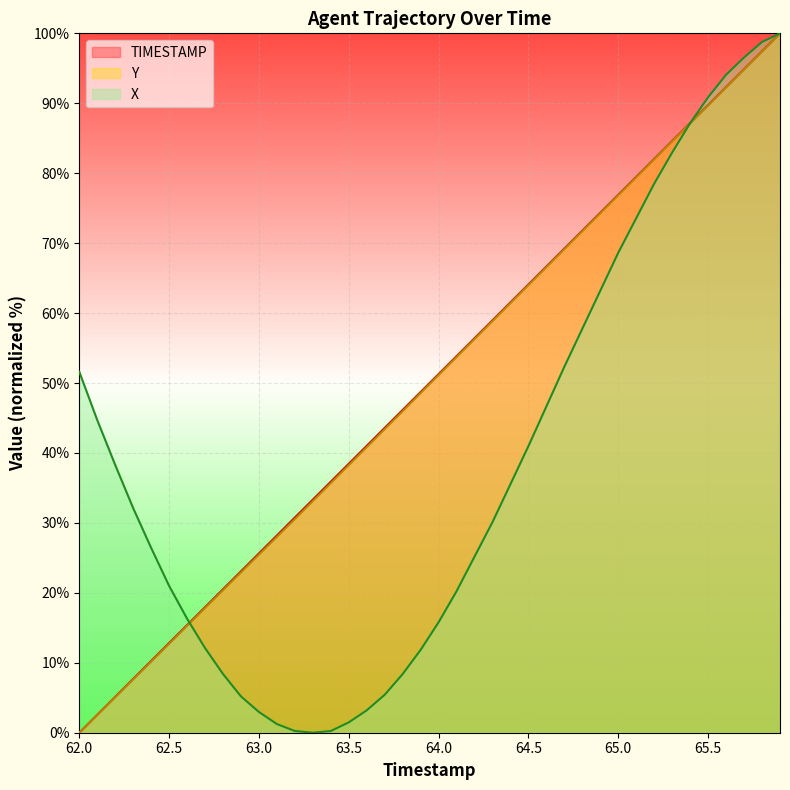

True or false: X has more than 1 interior local peaks.

False